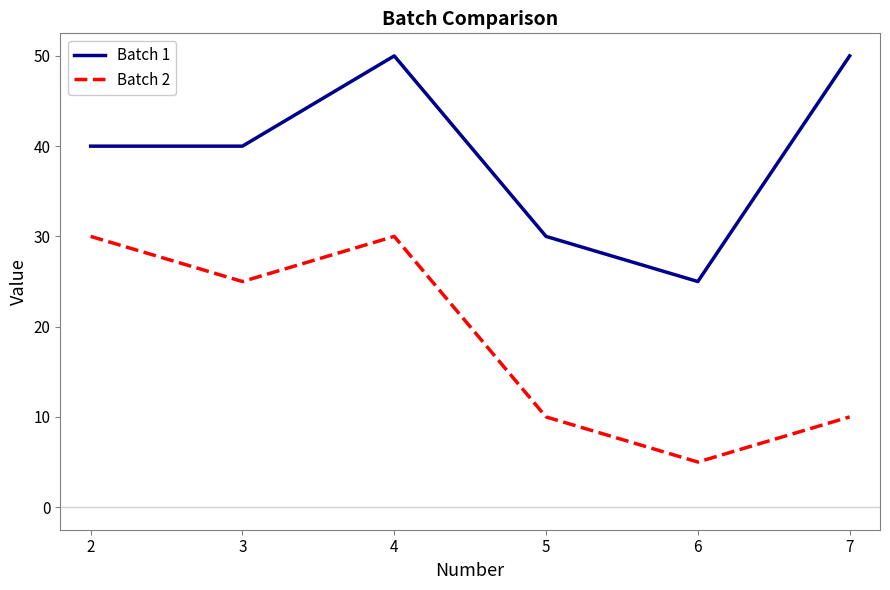

What is the difference between the highest and lowest values at 2?

10